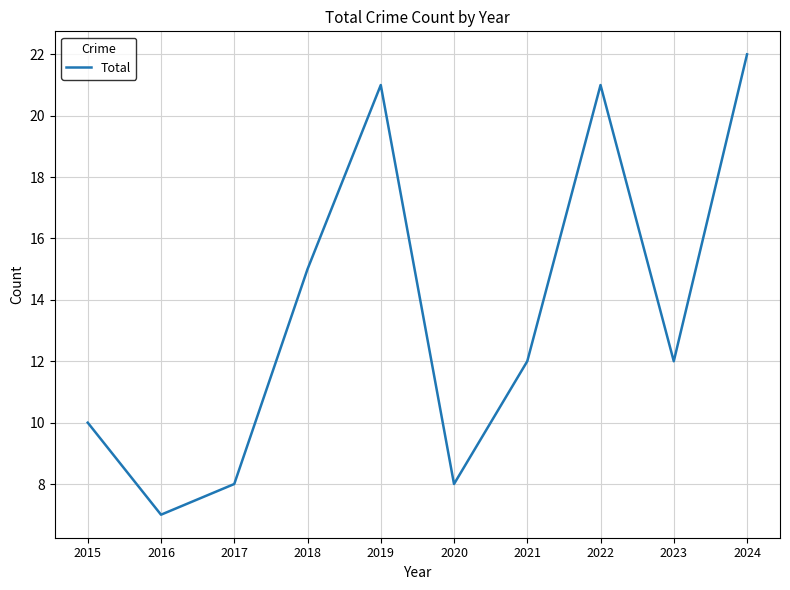

At which label is the value closest to 14?

2018